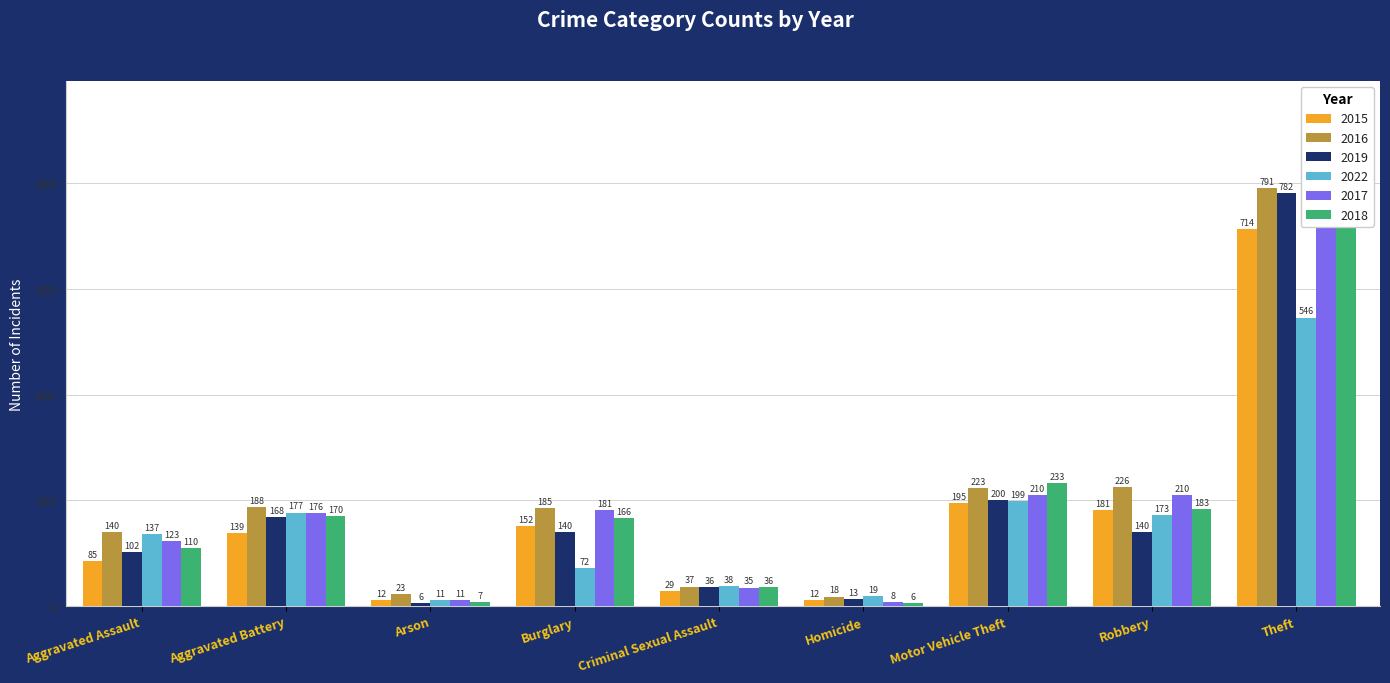

What is the approximate value of 2022 at Aggravated Assault?

137